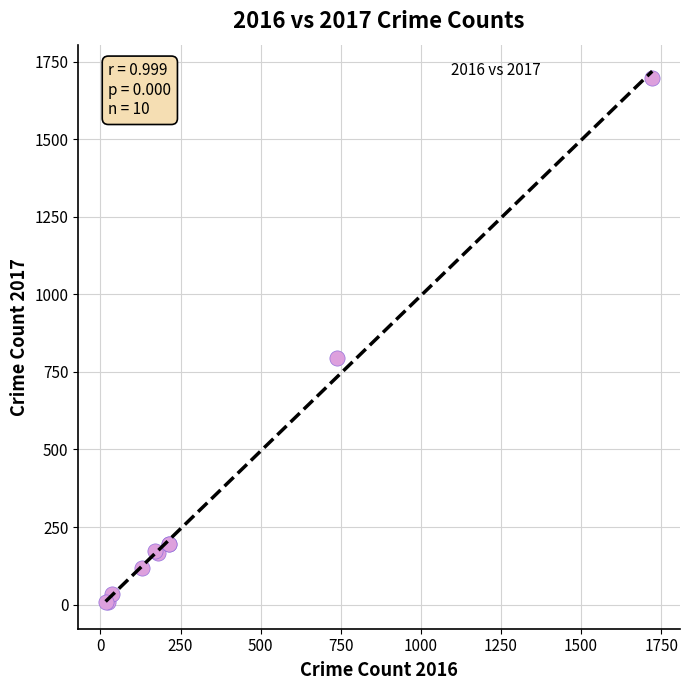

What Y value in the scatter plot is closest to 852?

796